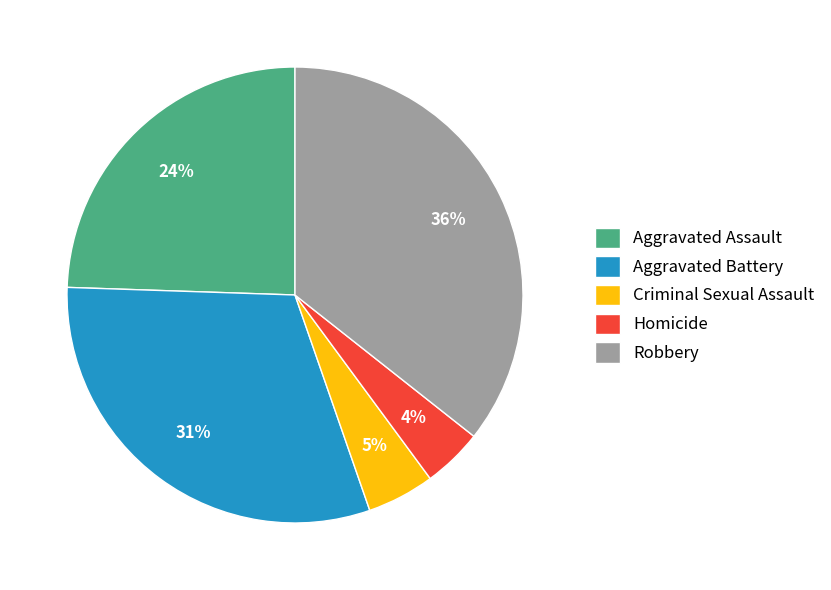

True or false: Robbery accounts for 23% of the total.

False